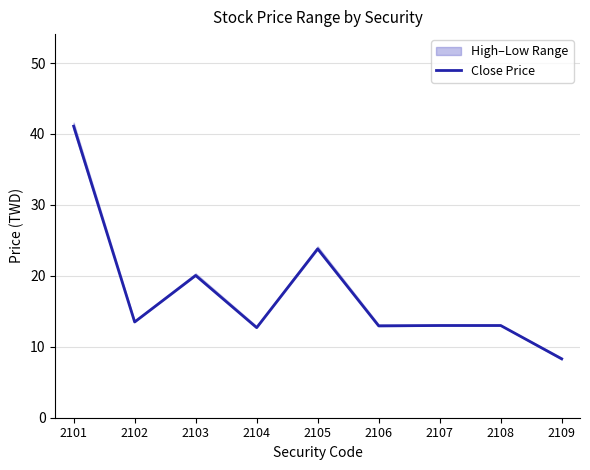

Does the chart display data point markers on the line(s)?

No